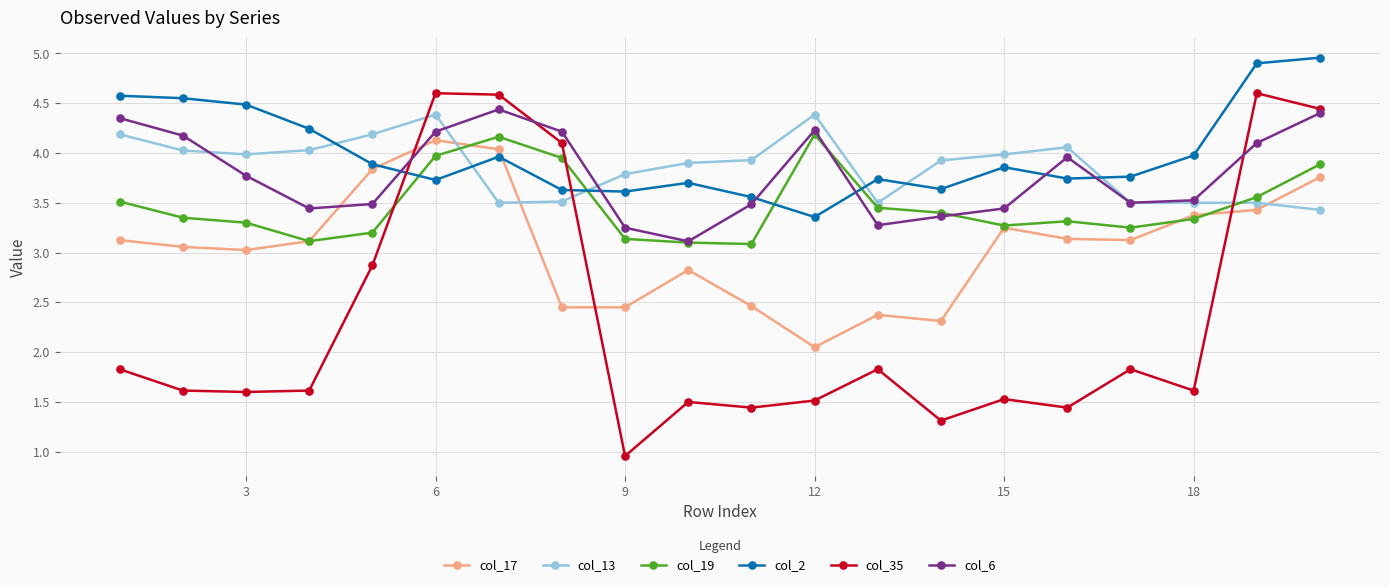

Does the chart display data point markers on the line(s)?

Yes